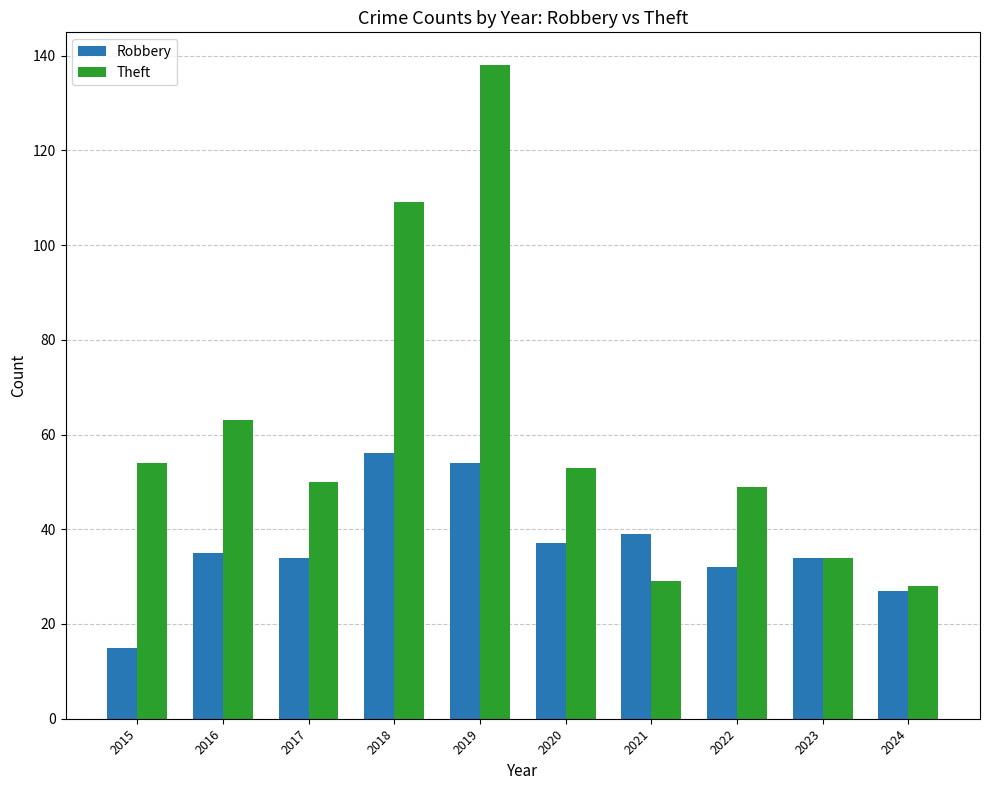

Reading right to left, list all the values displayed in this chart.

Robbery: 27	34	32	39	37	54	56	34	35	15
Theft: 28	34	49	29	53	138	109	50	63	54